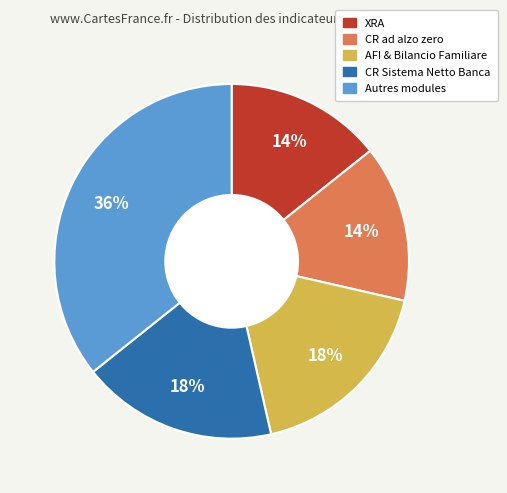

Combined, do Autres modules and AFI & Bilancio Familiare account for over 50%?

Yes